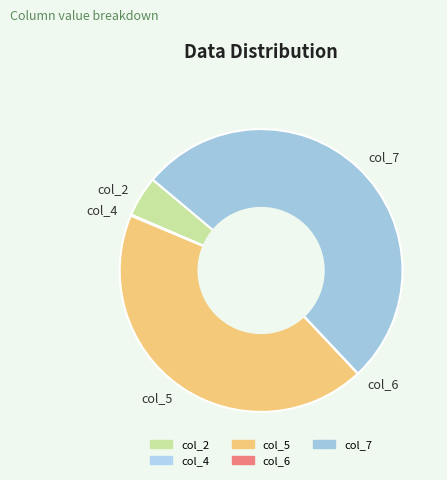

Is it true that col_7 is 62% of the pie?

False